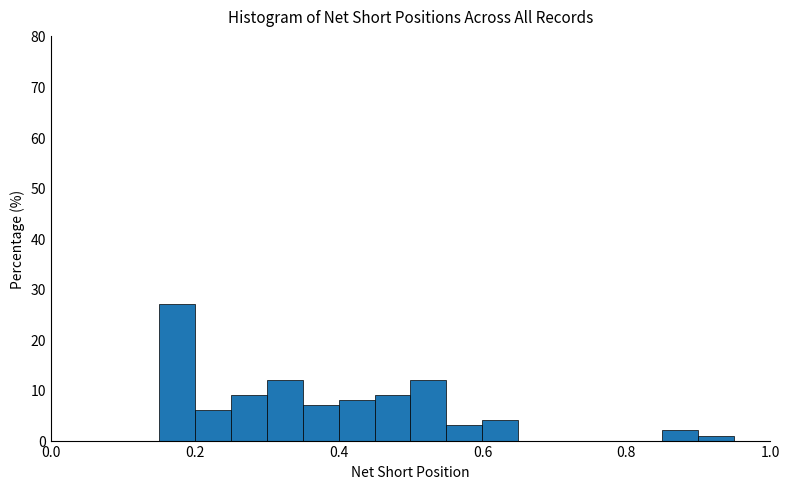

Around what value on the x-axis is the tallest bar? Give the approximate position of its centre, as read against the axis.

0.18